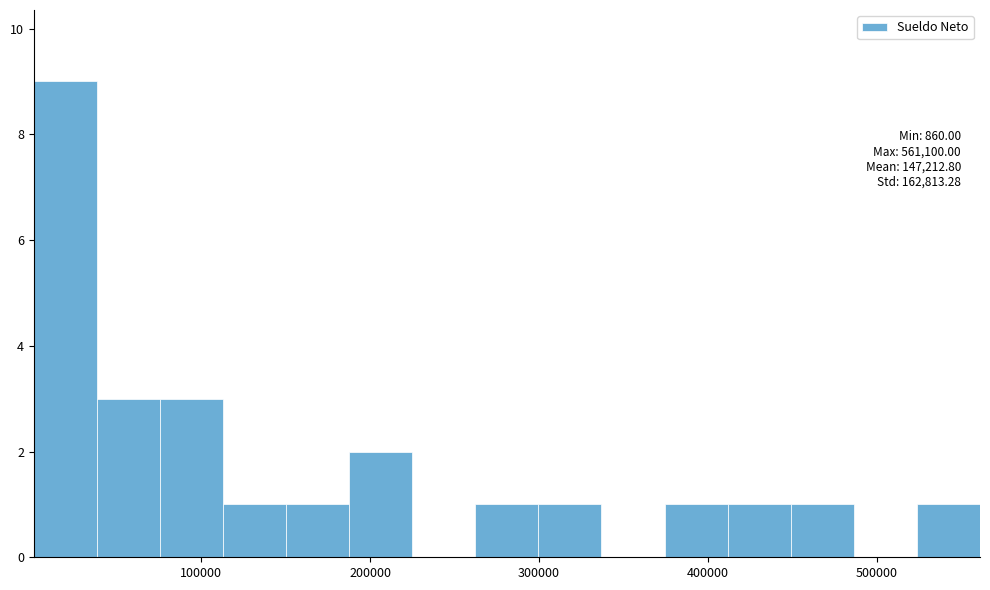

Around what value on the x-axis is the tallest bar? Give the approximate position of its centre, as read against the axis.

20000